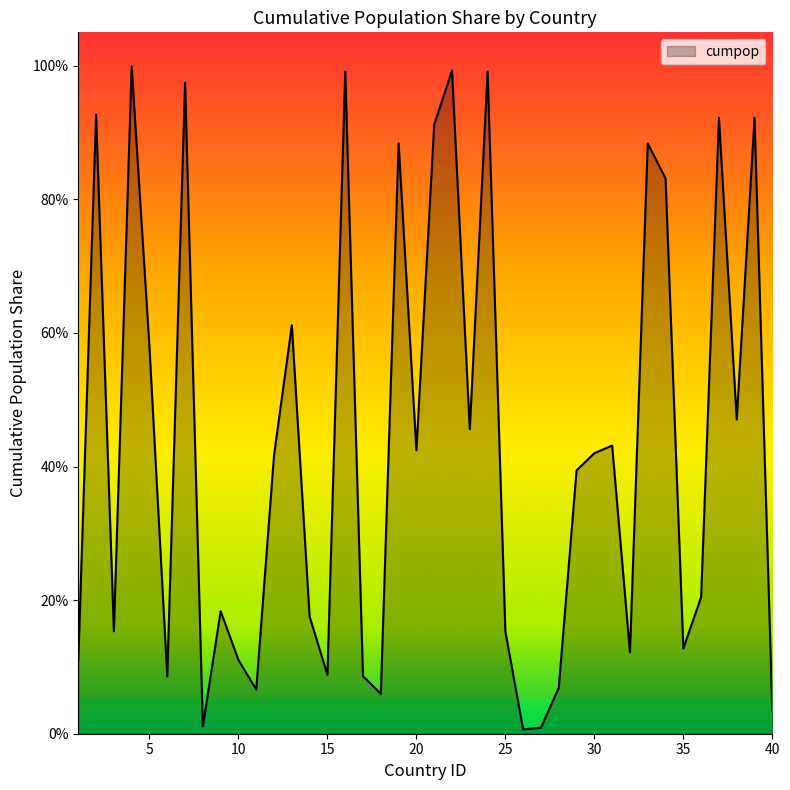

Which category has the highest value across all series?

4